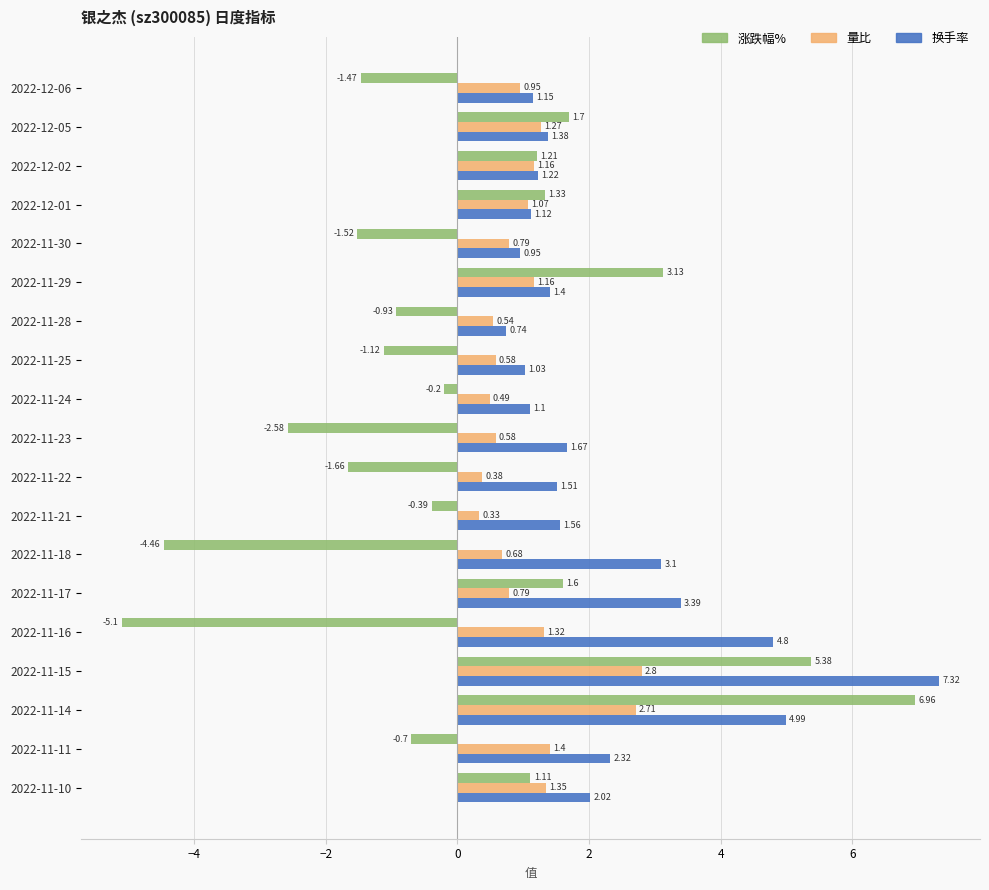

Rank the series by their average value, from highest to lowest.

换手率, 量比, 涨跌幅%